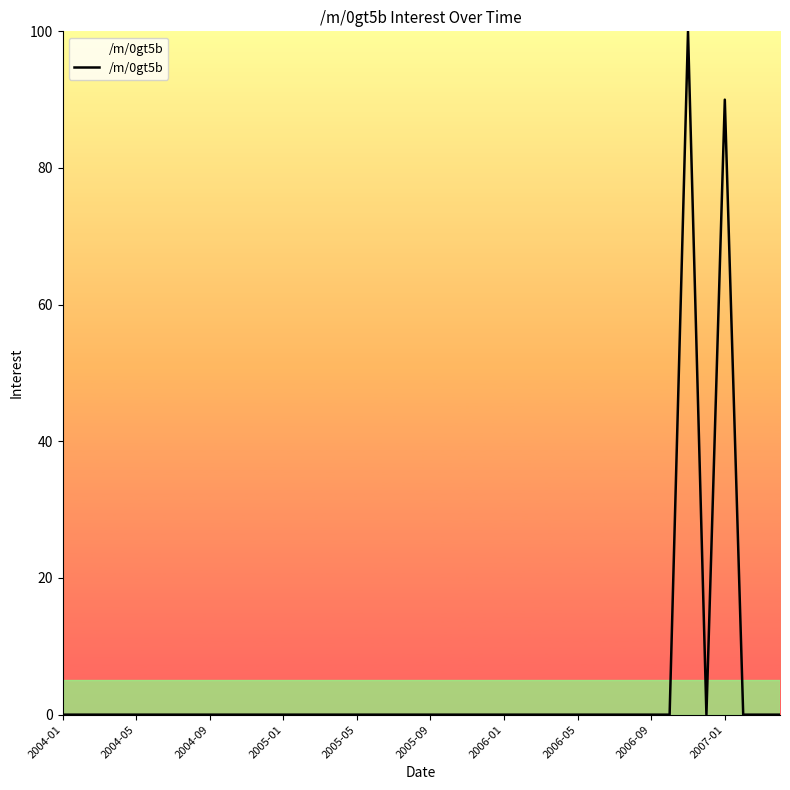

Does the chart display data point markers on the line(s)?

No